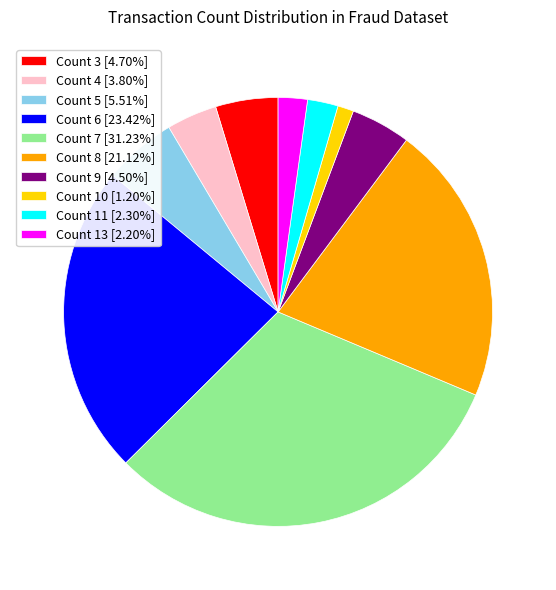

Does any single category account for the majority?

No